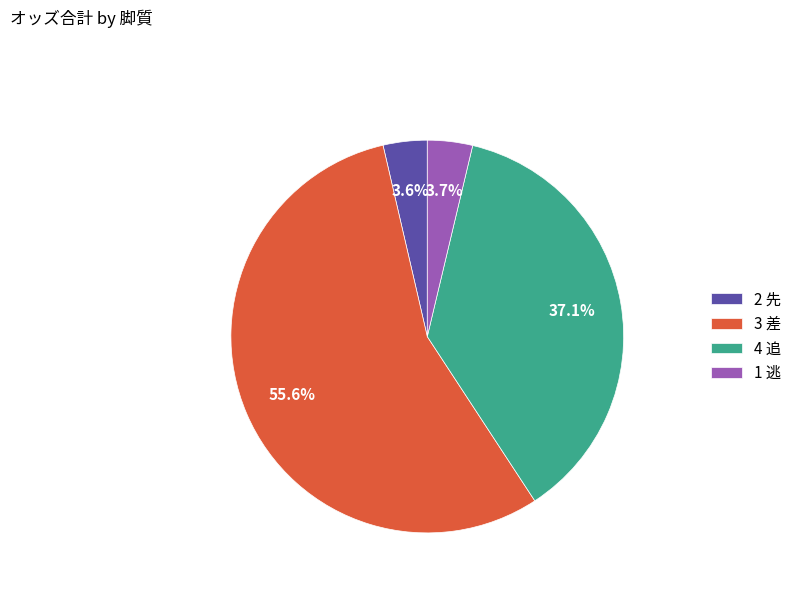

Is there a majority slice in this chart?

Yes